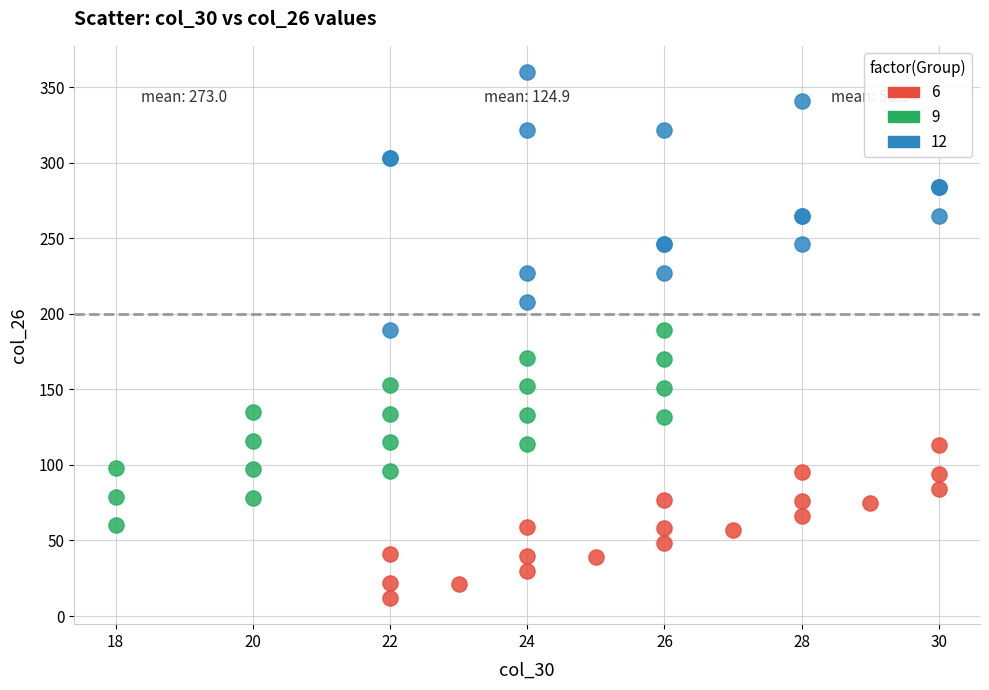

Which series reaches the maximum Y coordinate?

12